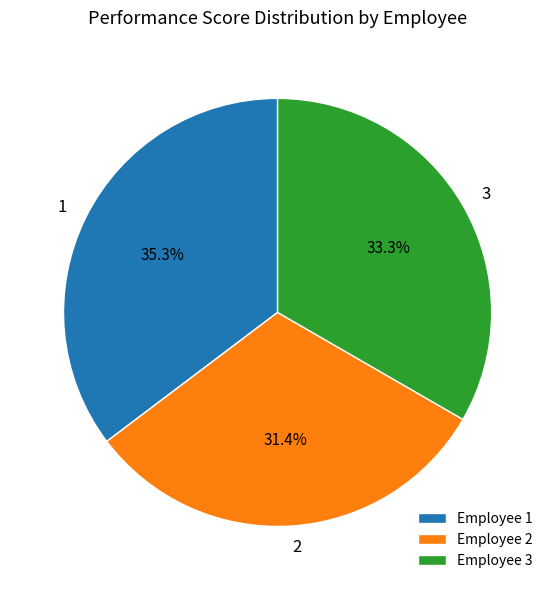

Which category has the smallest portion of the pie?

Employee 2